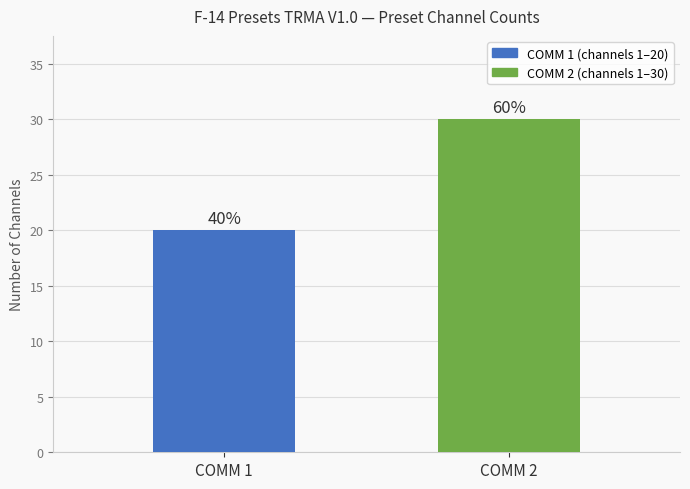

What is the value of the 1st bar from the left?

20